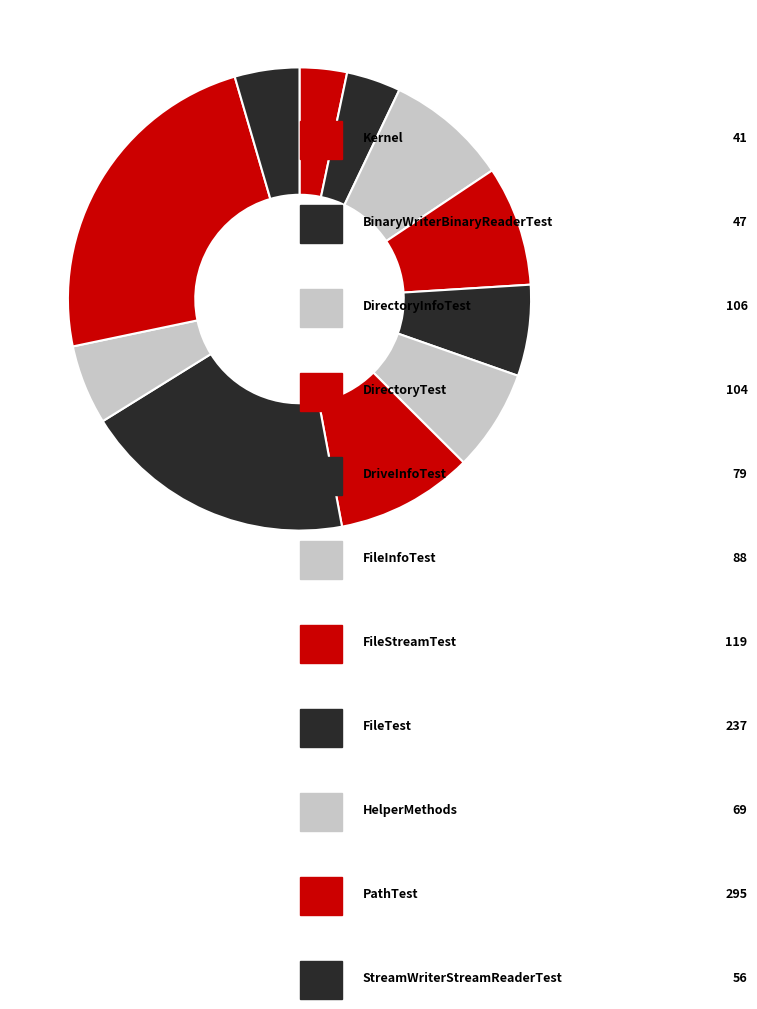

How many segments does this pie chart have?

11